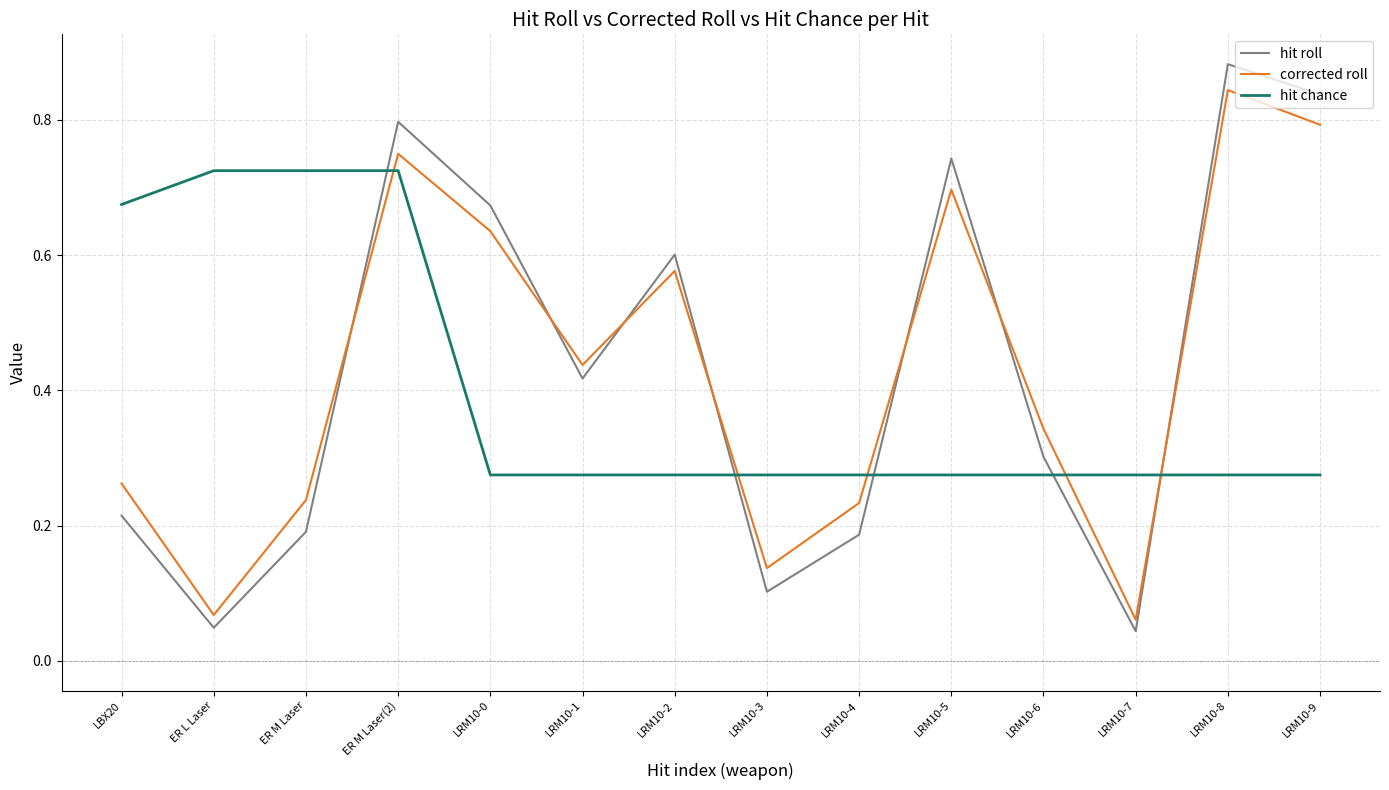

Is it true that hit roll equals 0.2 at LBX20?

True